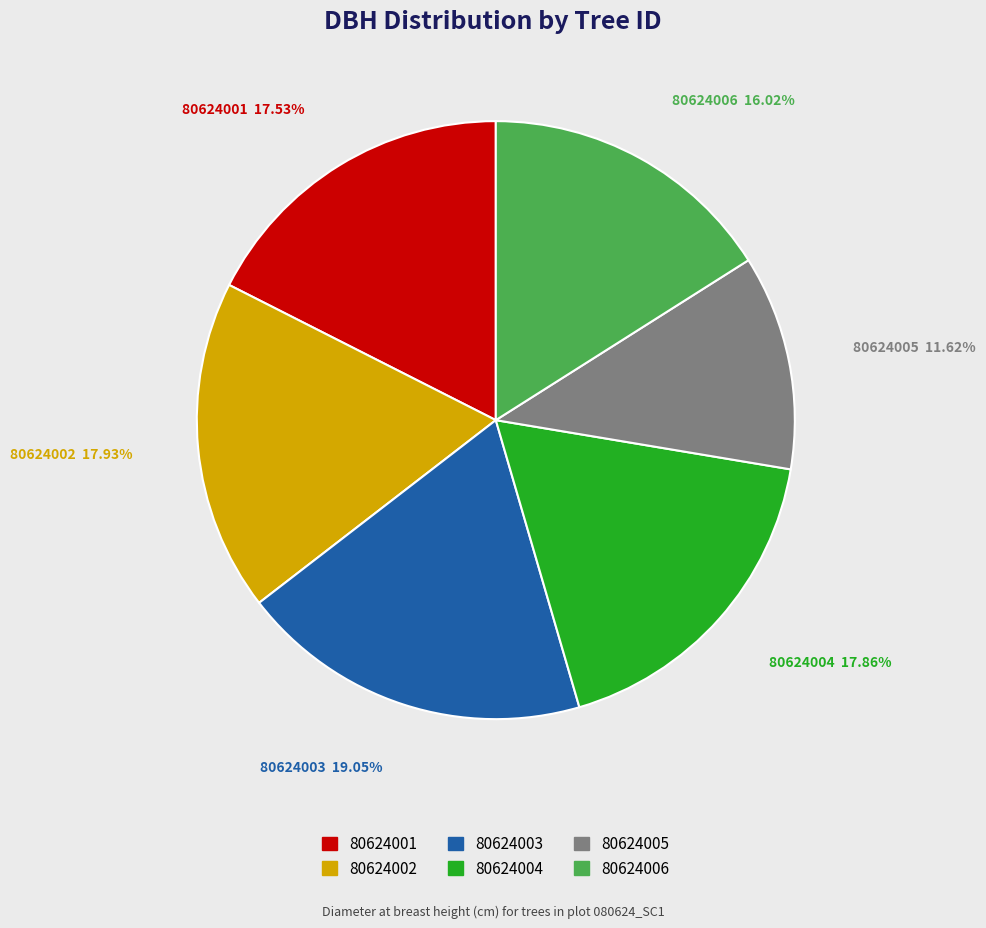

Count the number of slices in the pie.

6